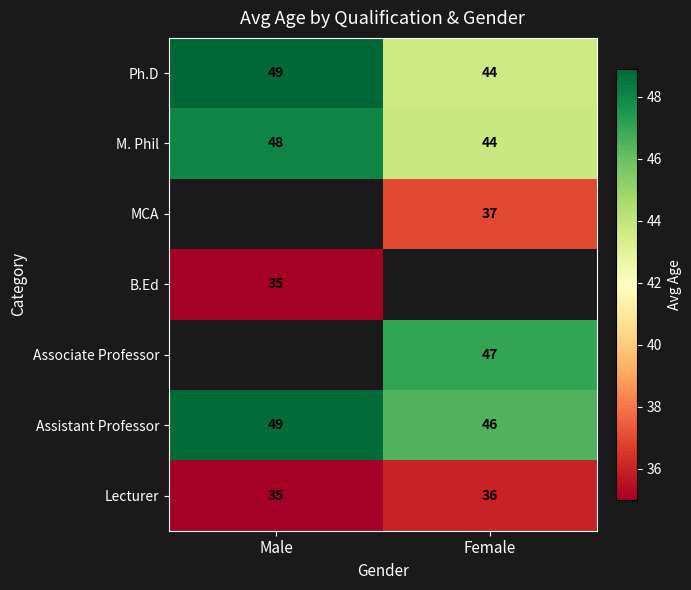

Which has a higher value, Female or Male?

Male